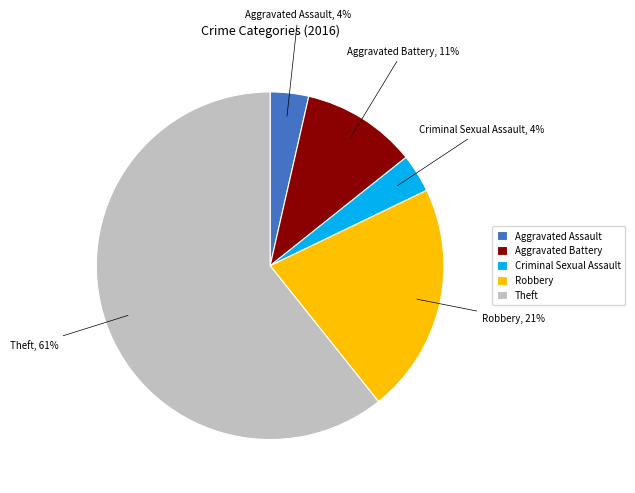

Do Aggravated Assault and Theft together represent more than half of the pie?

Yes